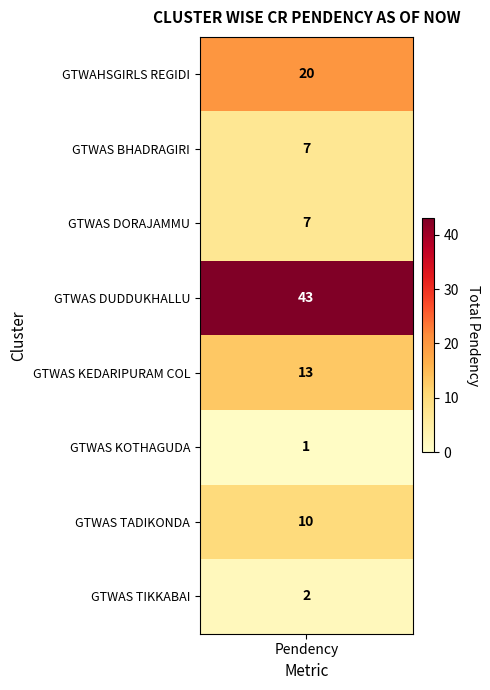

How many values exceed 10?

3